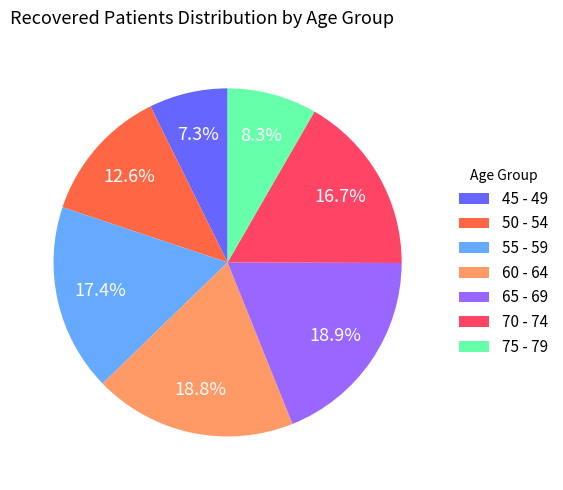

Does 65 - 69 account for over 50% of the chart?

No